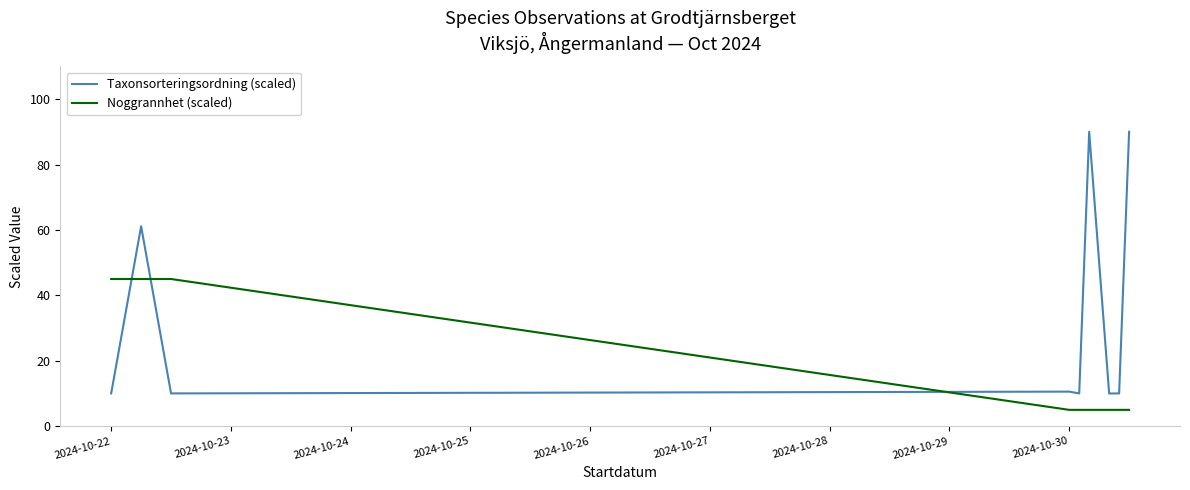

At how many categories does at least one series exceed 47?

3